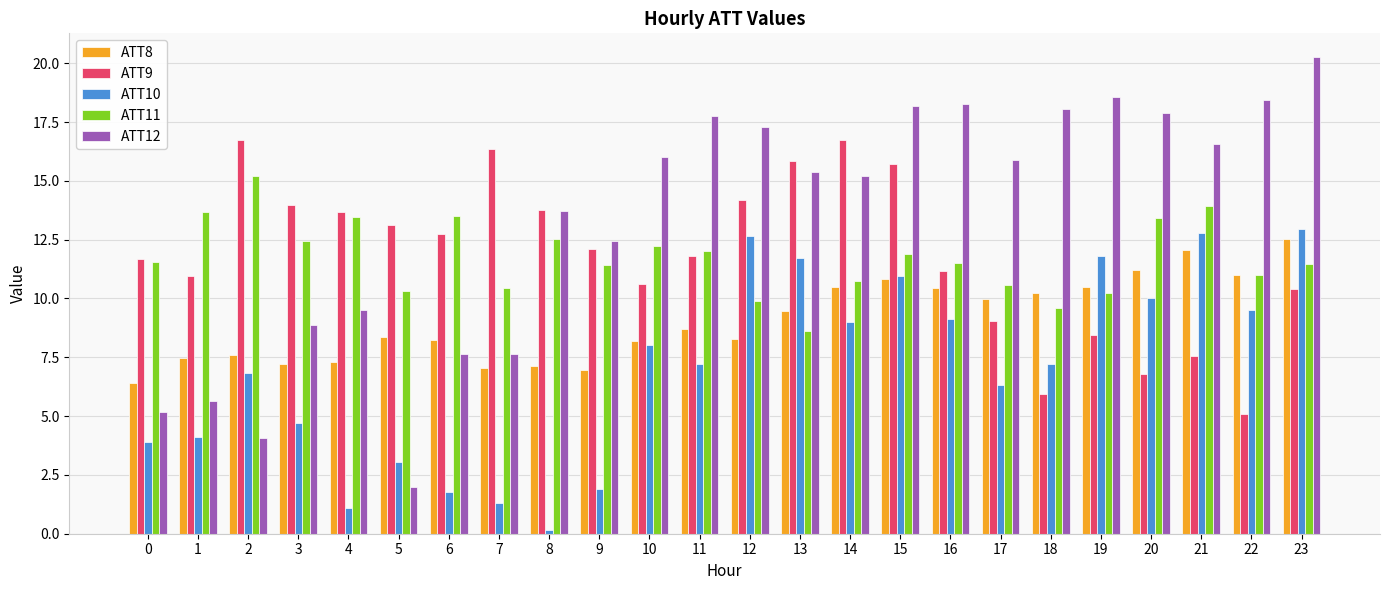

What is the sum of the ATT8 values at 10 and 23?

20.7